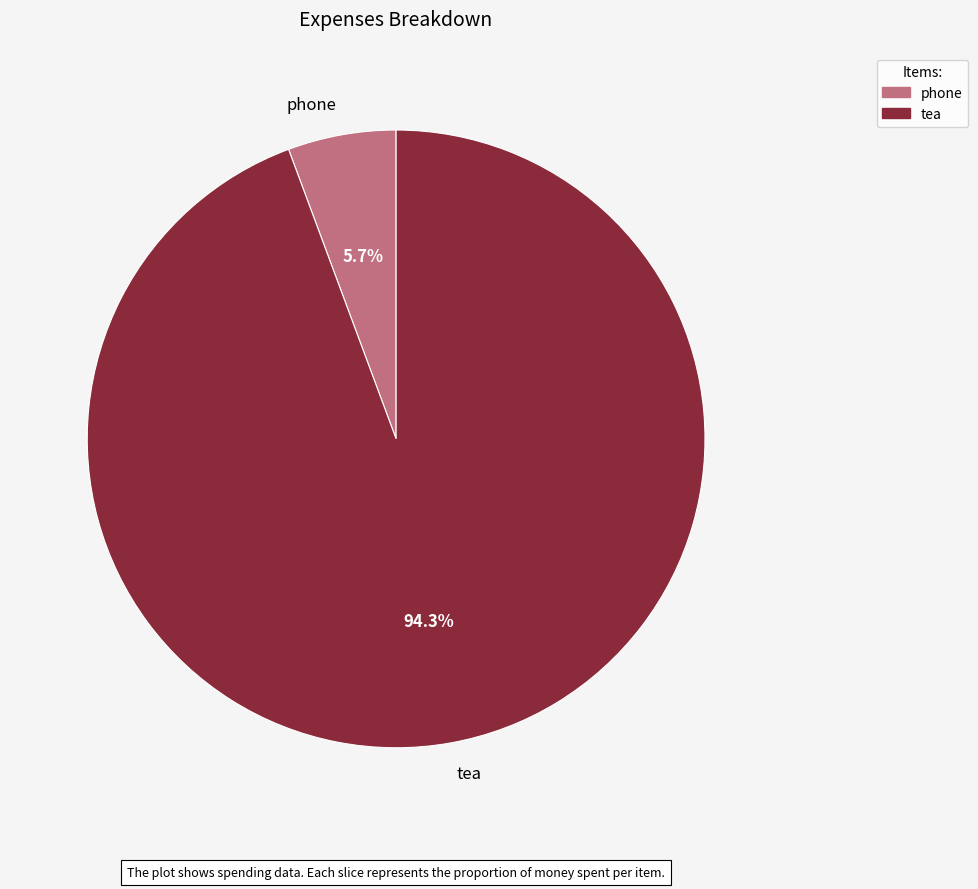

How many slices are in this pie chart?

2